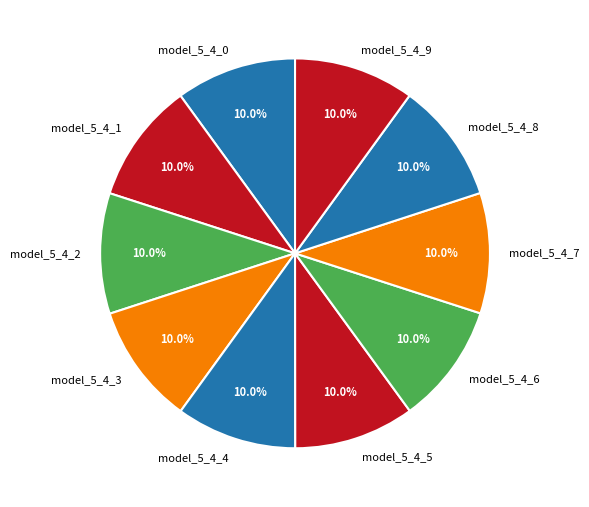

To the nearest percent, what percentage of the pie is model_5_4_4?

10%